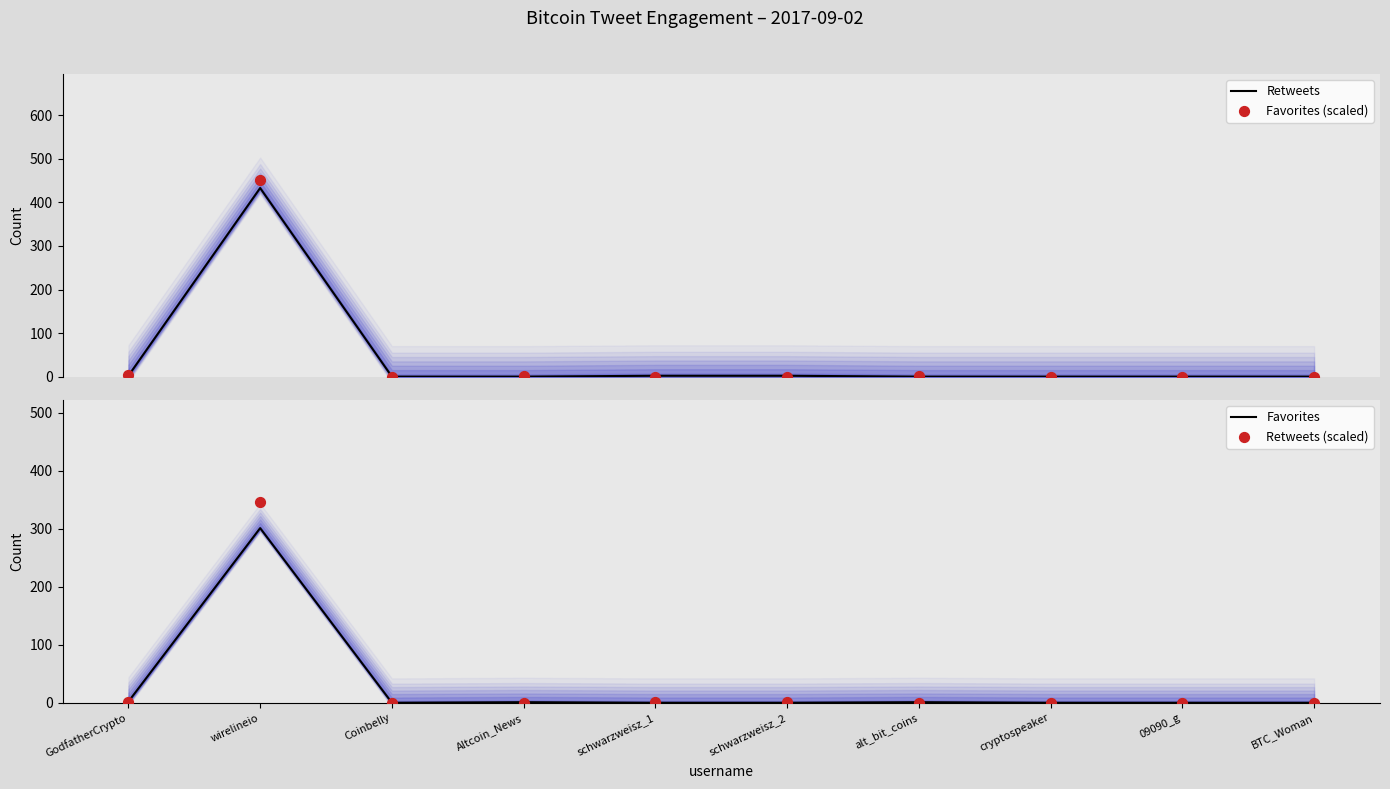

Is the value of Retweets (scaled) at GodfatherCrypto greater than the value of Favorites (scaled) at GodfatherCrypto?

No